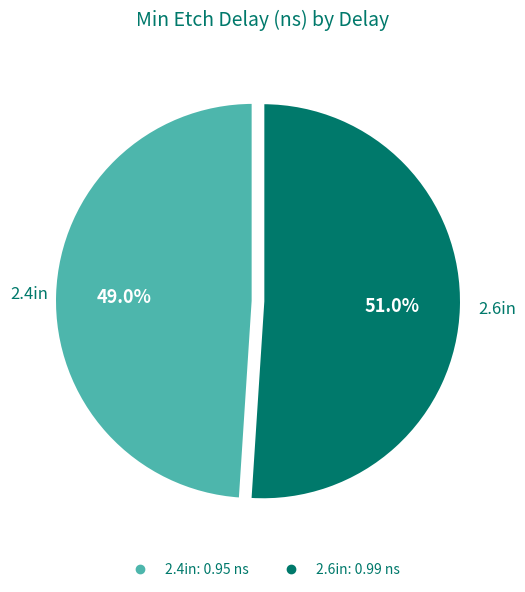

Is 2.4in the majority of the pie?

No